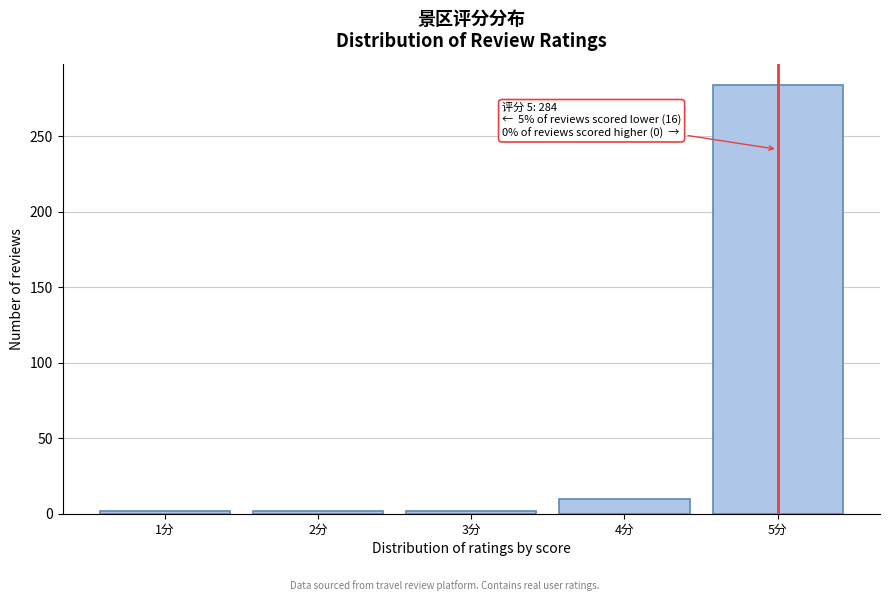

Reading left to right, what are all the values shown in this chart?

1分=2	2分=2	3分=2	4分=10	5分=284